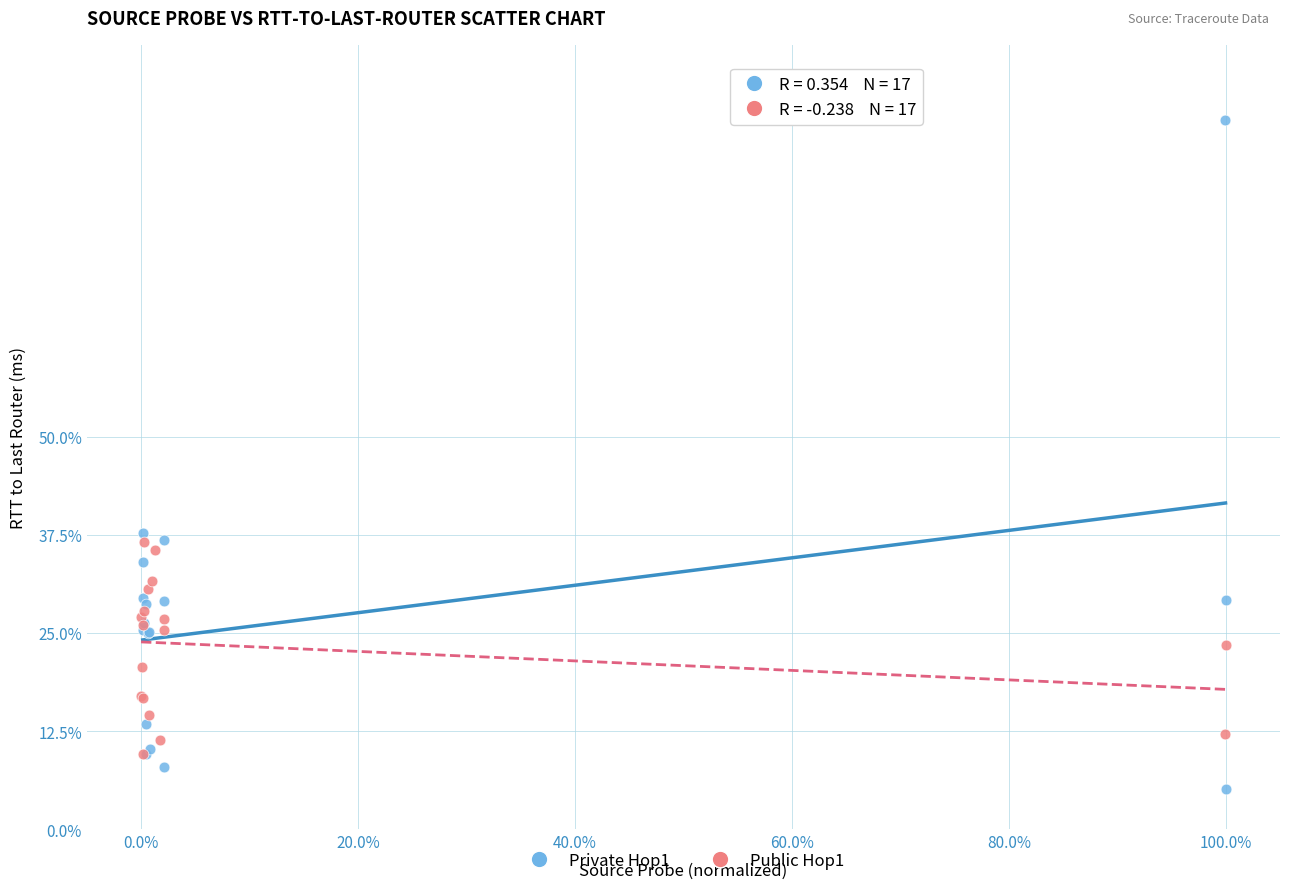

What are all the series names shown in the legend?

Private Hop1, Public Hop1